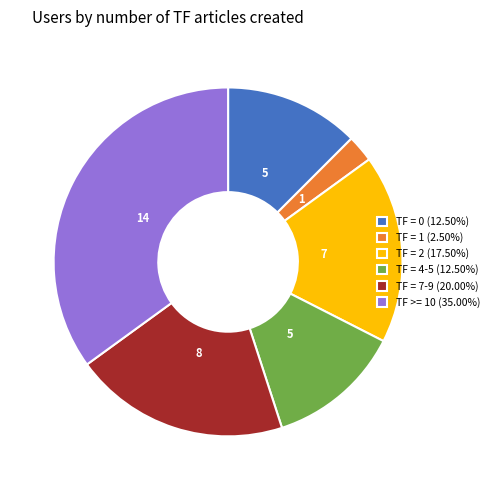

Approximately how many times larger is the value at TF = 7-9 (20.00%) compared to TF = 2 (17.50%)?

1.1